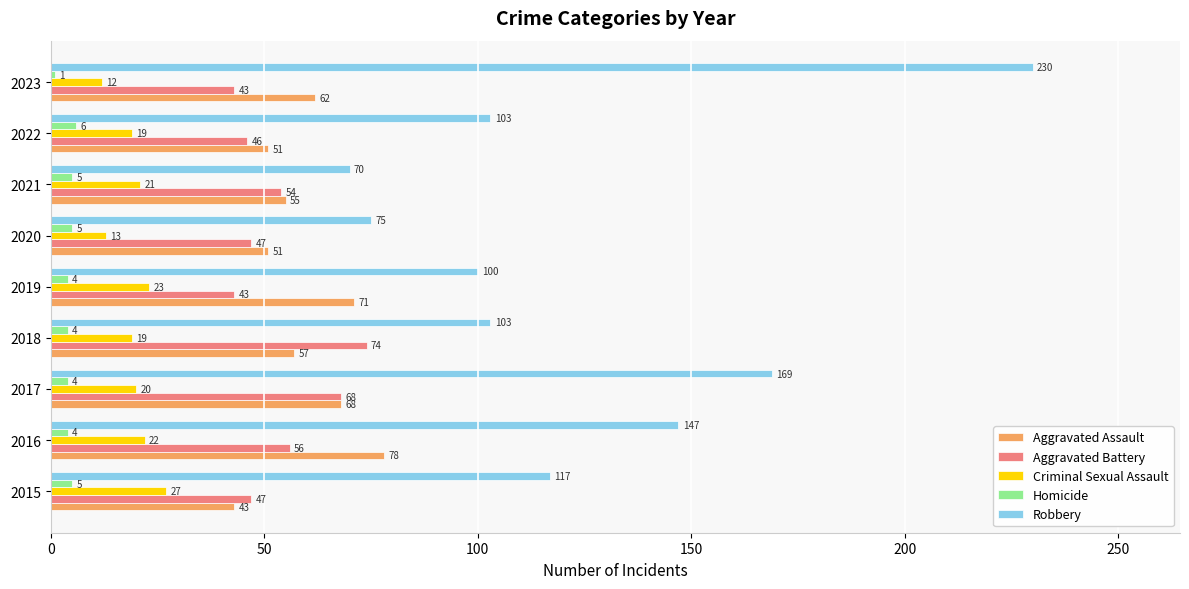

At which category does the chart reach its peak across all series?

2023